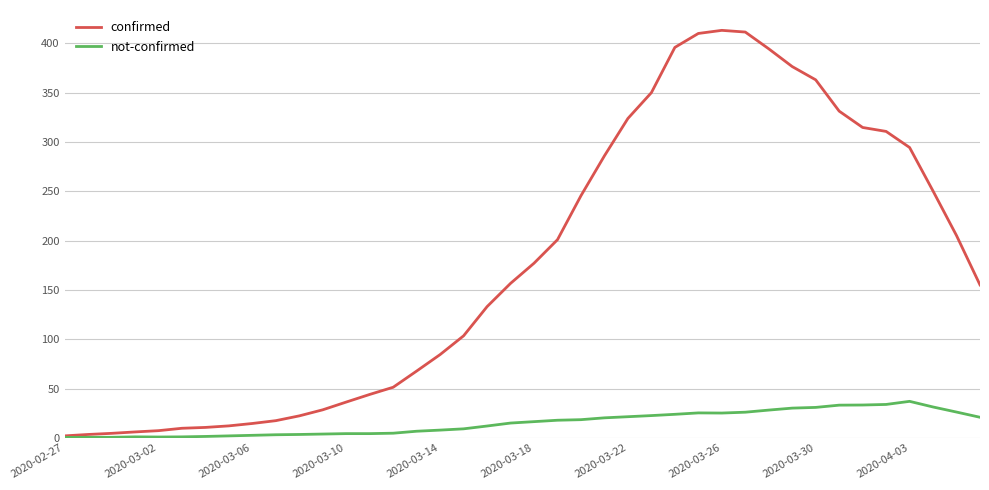

Which series has the largest total across all categories?

confirmed